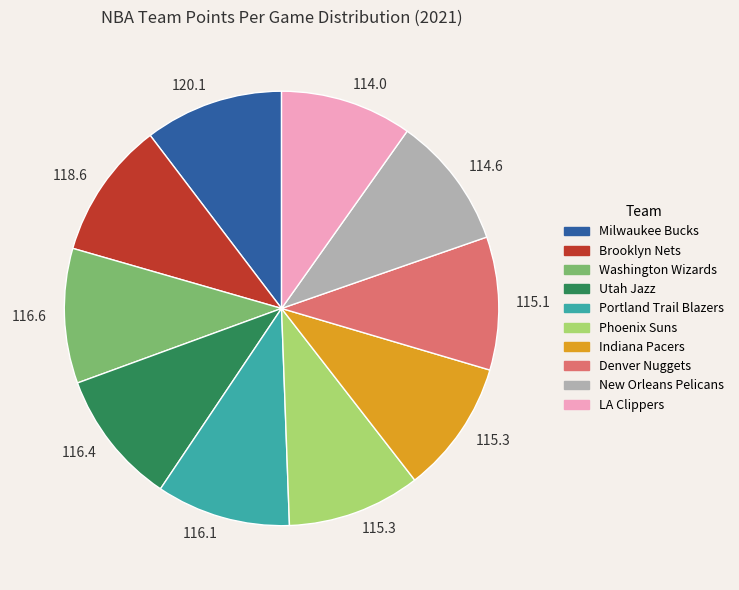

How many segments does this pie chart have?

10